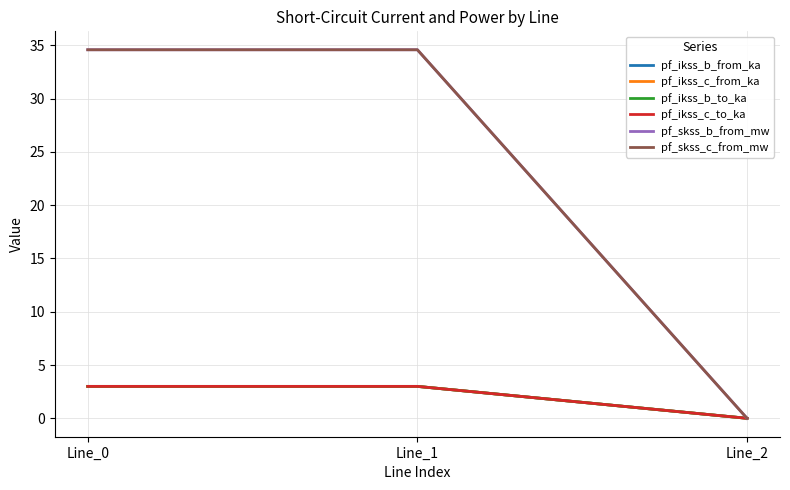

Is this an area chart (filled region under the line)?

No